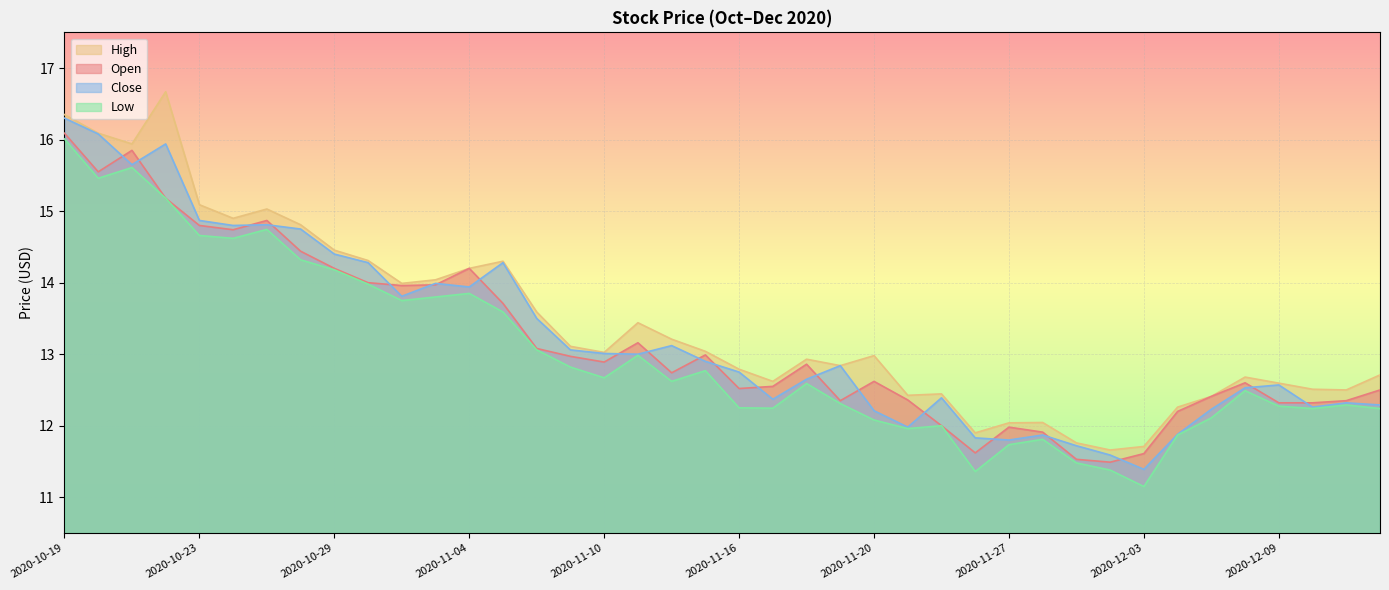

Reading left to right, what are all the values shown in this chart?

Open: 16.1	15.6	15.8	15.2	14.8	14.7	14.9	14.4	14.2	14.0	14.0	14.0	14.2	13.7	13.1	13.0	12.9	13.2	12.7	13.0	12.5	12.6	12.9	12.3	12.6	12.4	12.0	11.6	12.0	11.9	11.5	11.5	11.6	12.2	12.4	12.6	12.3	12.3	12.3	12.5
High: 16.4	16.1	15.9	16.7	15.1	14.9	15.0	14.8	14.5	14.3	14.0	14.0	14.2	14.3	13.6	13.1	13.0	13.4	13.2	13.0	12.8	12.6	12.9	12.8	13.0	12.4	12.4	11.9	12.0	12.0	11.8	11.7	11.7	12.3	12.4	12.7	12.6	12.5	12.5	12.7
Low: 16.0	15.5	15.6	15.2	14.7	14.6	14.7	14.3	14.2	14.0	13.8	13.8	13.8	13.6	13.1	12.8	12.7	13.0	12.6	12.8	12.2	12.2	12.6	12.3	12.1	12.0	12.0	11.4	11.7	11.8	11.5	11.4	11.2	11.9	12.1	12.5	12.3	12.2	12.3	12.2
Close: 16.3	16.1	15.7	15.9	14.9	14.8	14.8	14.8	14.4	14.3	13.8	14.0	13.9	14.3	13.5	13.1	13.0	13.0	13.1	12.9	12.8	12.4	12.7	12.8	12.2	12.0	12.4	11.8	11.8	11.9	11.7	11.6	11.4	11.9	12.2	12.5	12.6	12.3	12.3	12.3